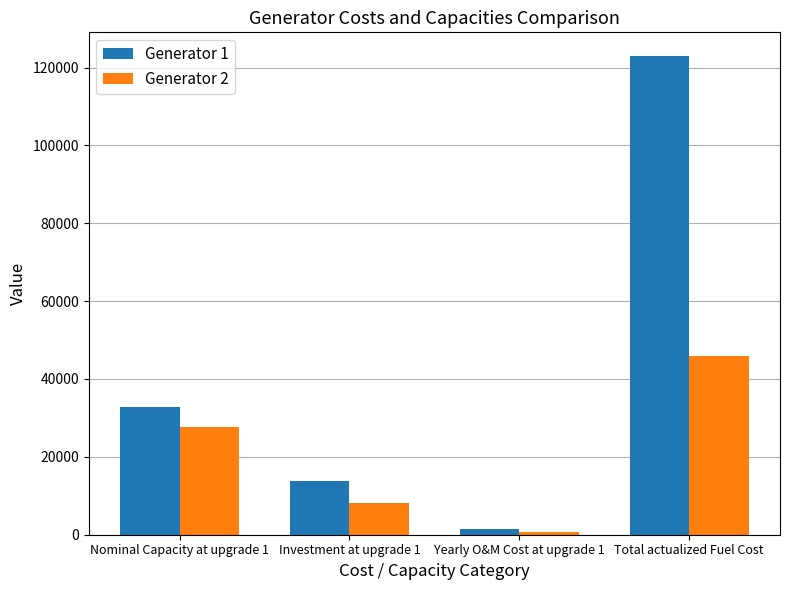

List the series in order of their overall mean, lowest first.

Generator 2, Generator 1